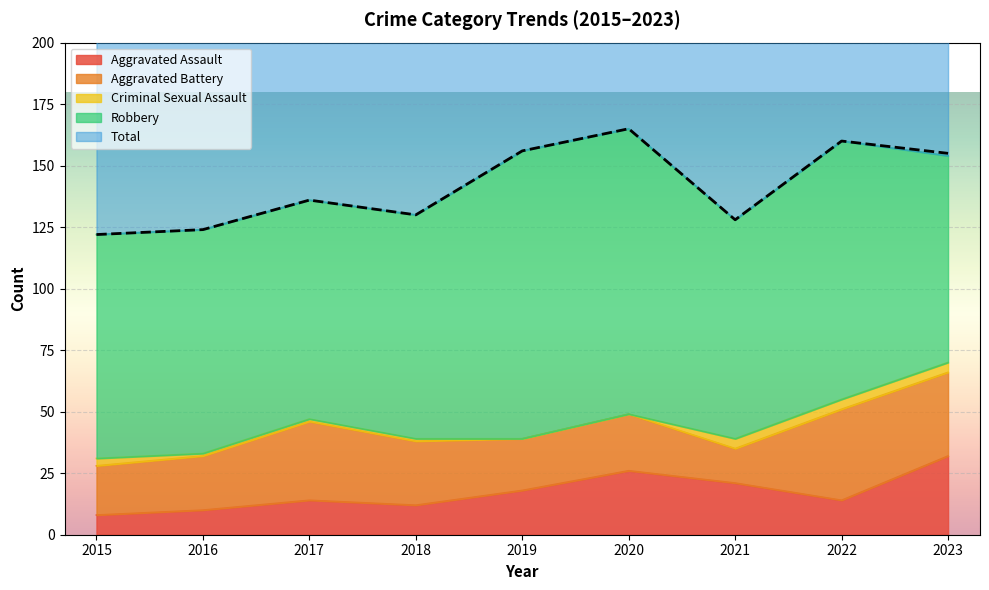

At 2023, list the series in order from largest to smallest.

Total, Robbery, Aggravated Battery, Aggravated Assault, Criminal Sexual Assault